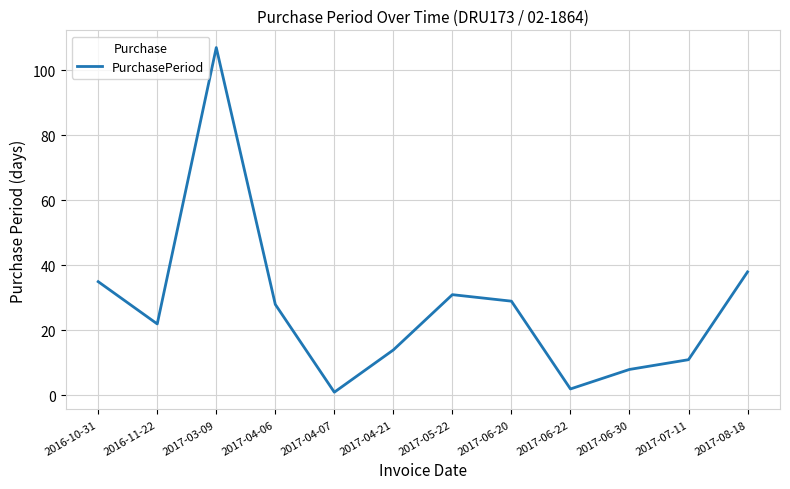

Rank the categories by value from highest to lowest.

2017-03-09, 2017-08-18, 2016-10-31, 2017-05-22, 2017-06-20, 2017-04-06, 2016-11-22, 2017-04-21, 2017-07-11, 2017-06-30, 2017-06-22, 2017-04-07